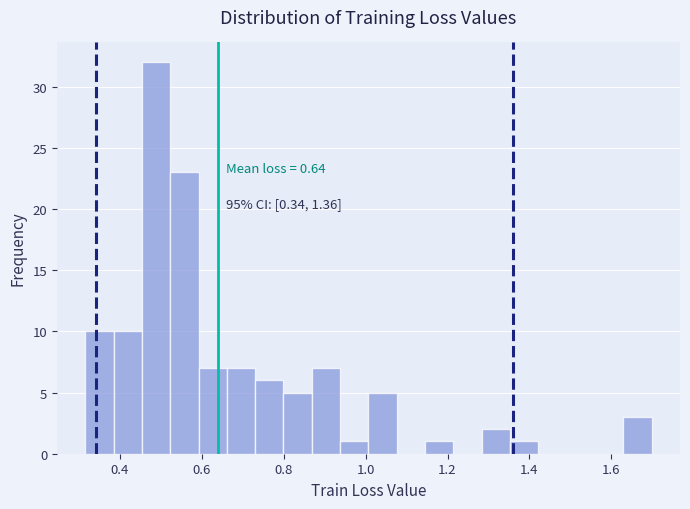

Read against the x-axis, roughly where is the centre of the tallest bar?

0.48